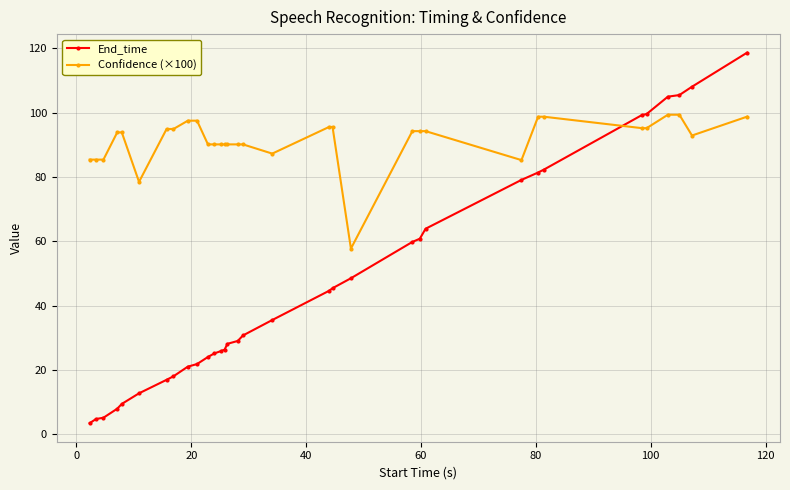

Which series has the widest spread of values?

End_time